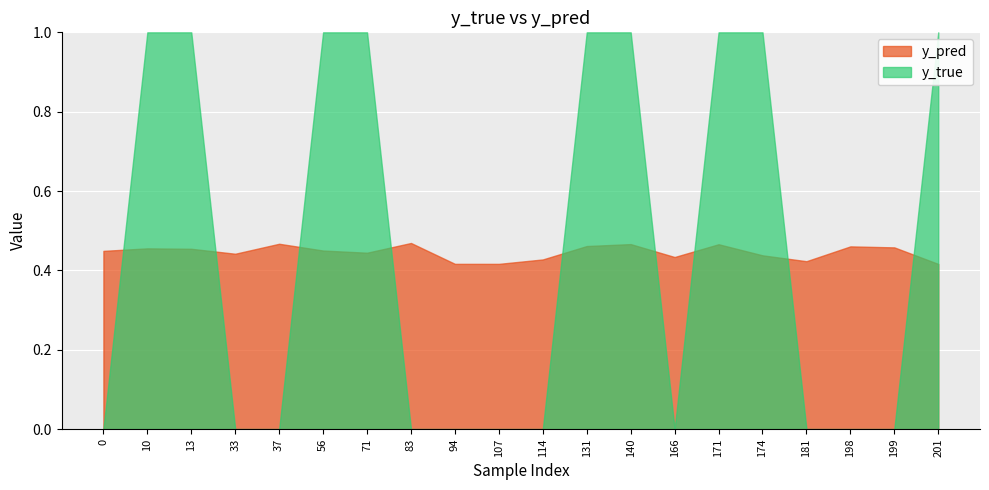

Does the chart display data point markers on the line(s)?

No